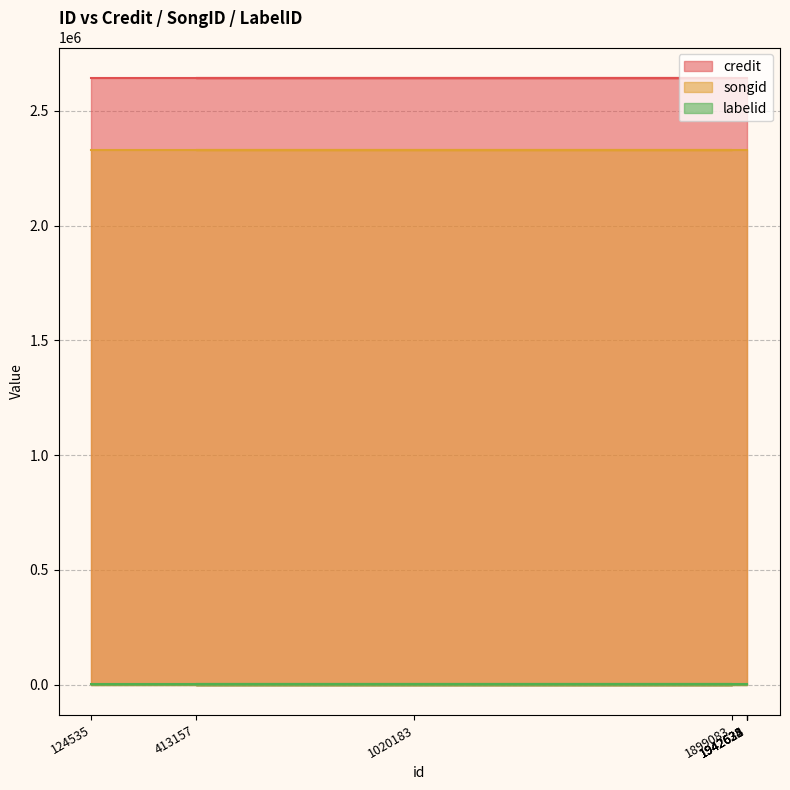

How many lines are shown in the chart?

3